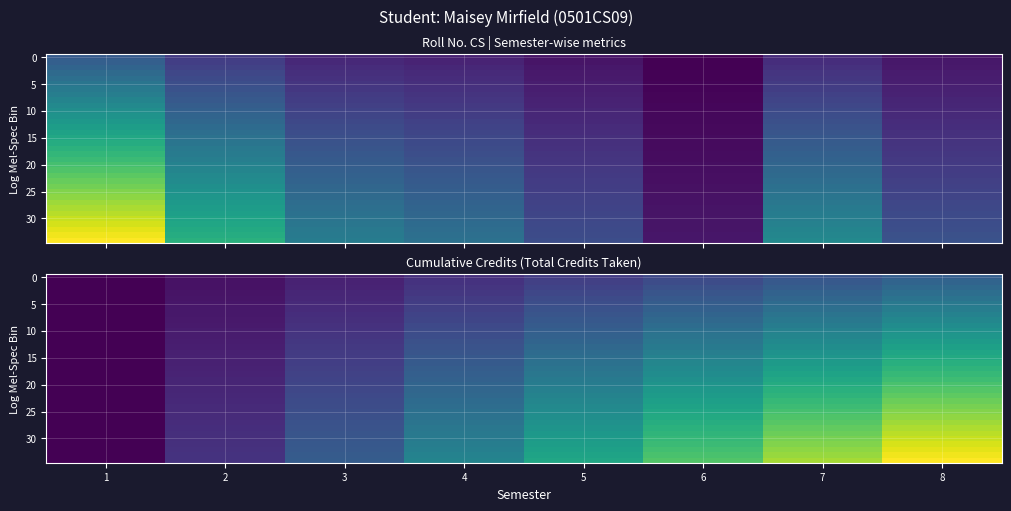

True or false: 25 has a value of 3.2 at 3.

False